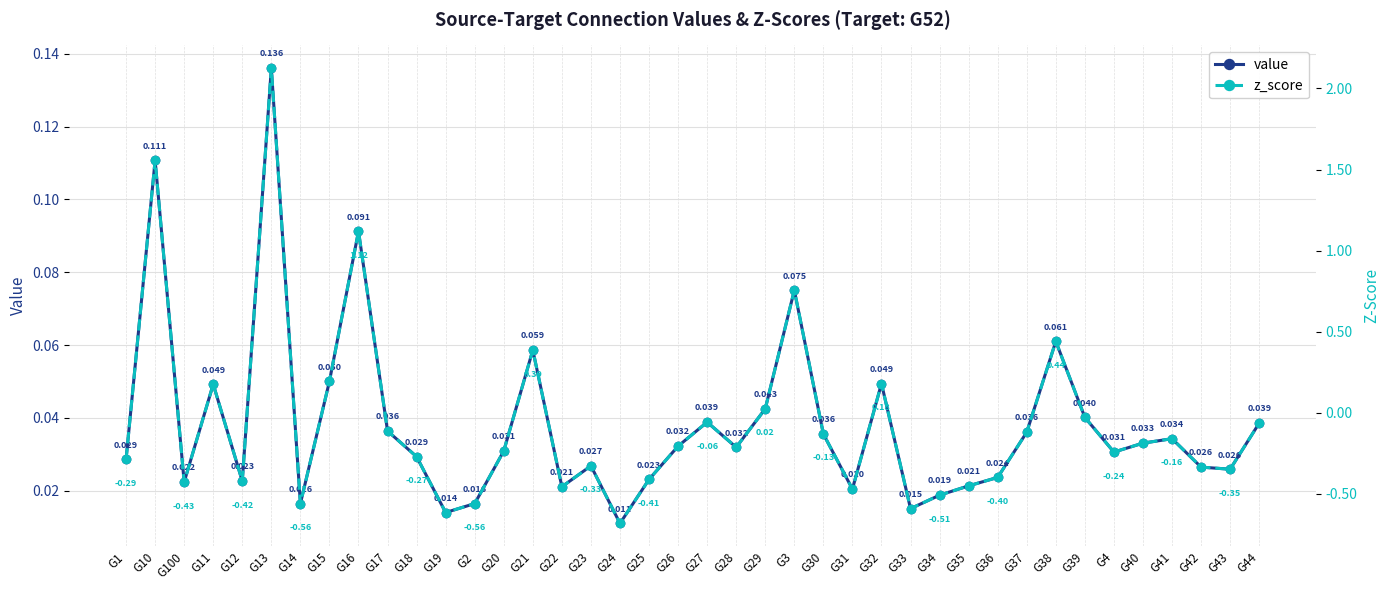

Which series changed the most between G11 and G30?

z_score